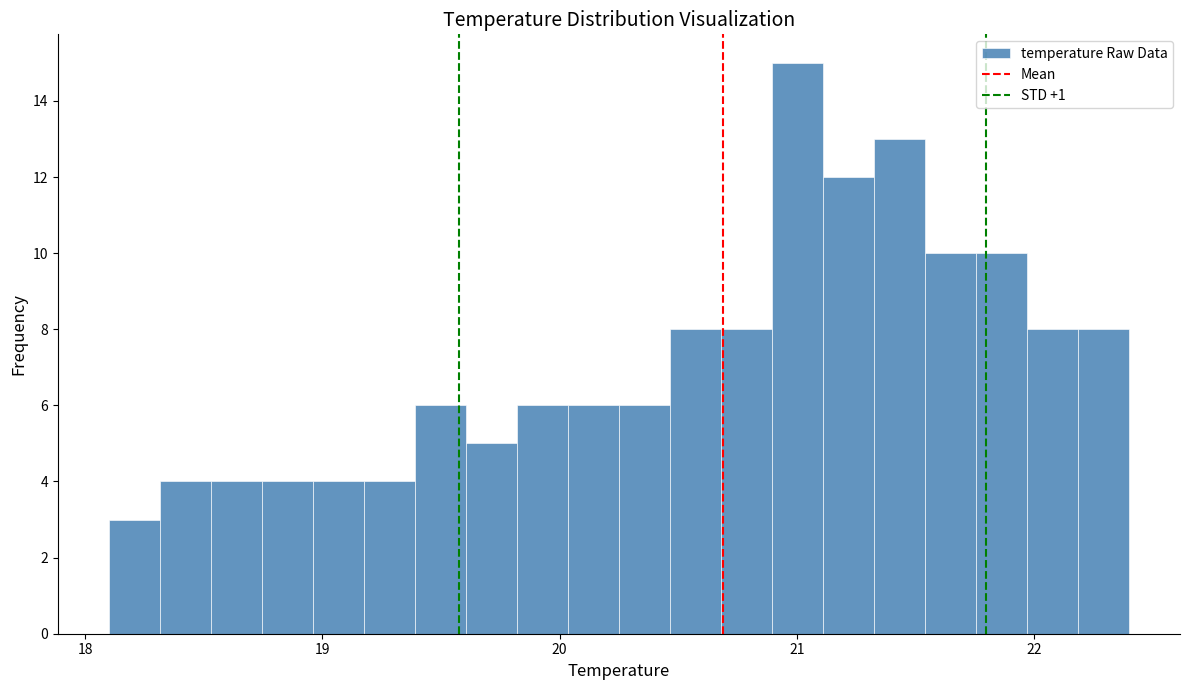

Read against the x-axis, roughly where is the centre of the tallest bar?

21.0